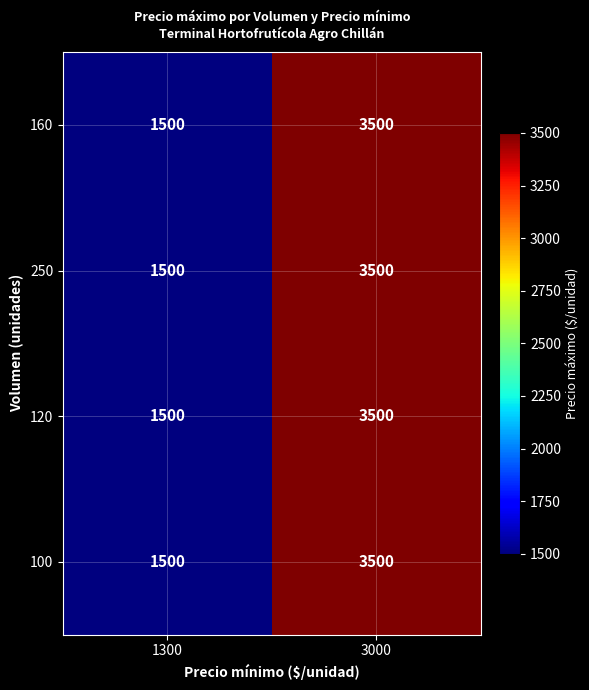

Reading left to right, transcribe all the data shown in this chart.

160: 1300=1500	3000=3500
250: 1300=1500	3000=3500
120: 1300=1500	3000=3500
100: 1300=1500	3000=3500